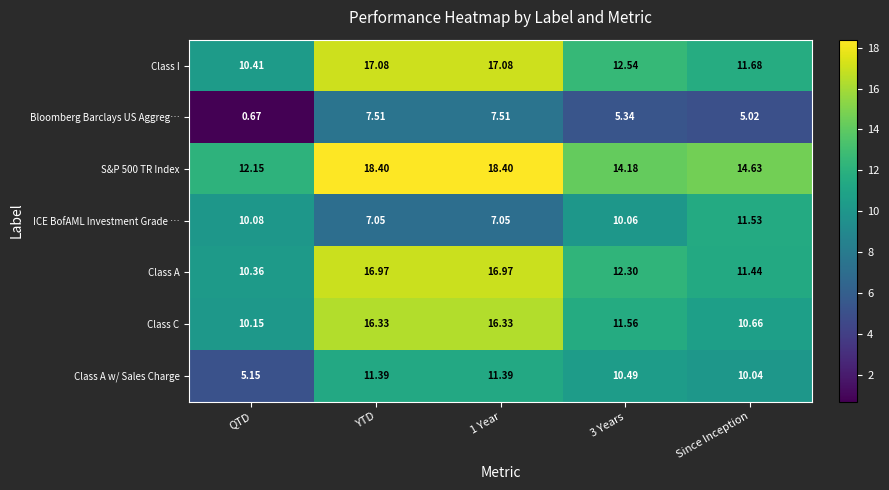

Where is Bloomberg Barclays US Aggreg… nearest to the value 4?

Since Inception